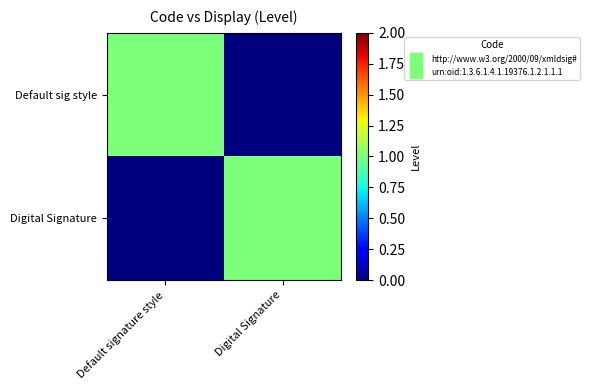

Reading left to right, transcribe all the data shown in this chart.

Default sig style: Default signature style=1	Digital Signature=0
Digital Signature: Default signature style=0	Digital Signature=1